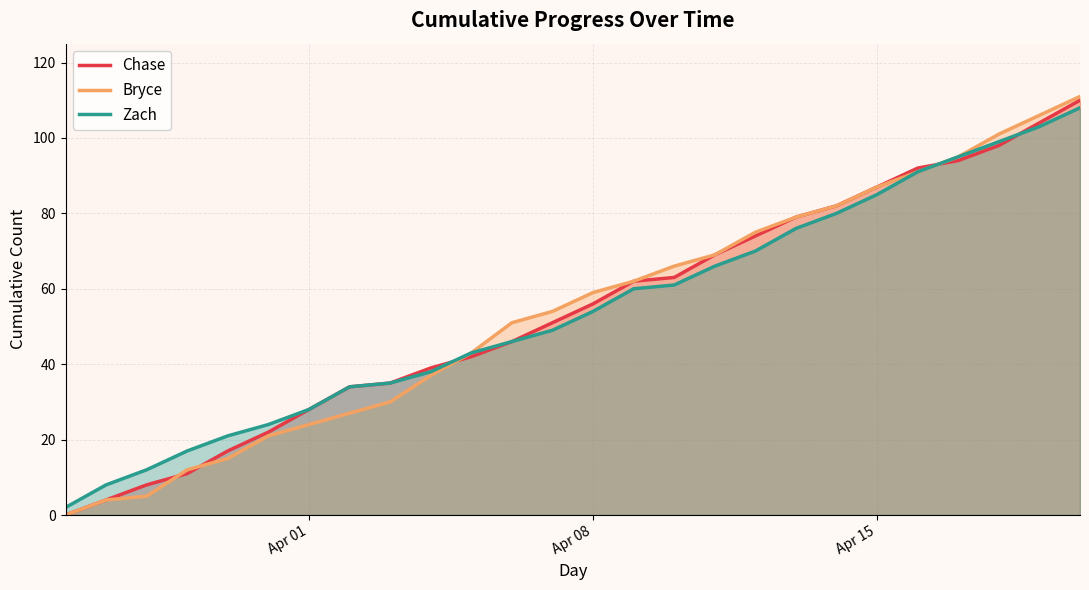

How many lines are shown in the chart?

3